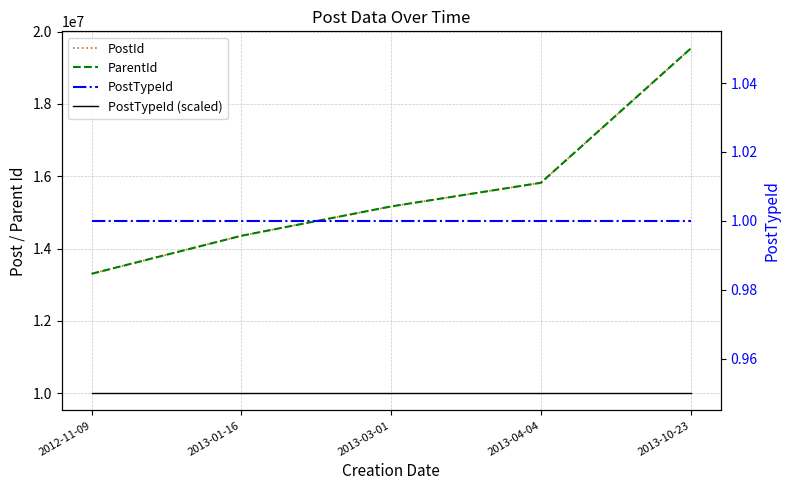

What is the smallest value displayed?

1